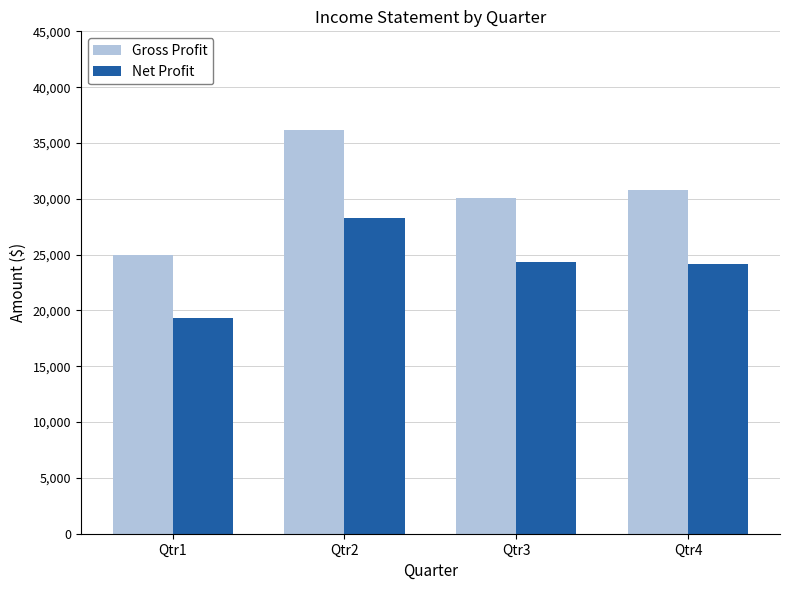

Is it true that Gross Profit equals 30050 at Qtr3?

True